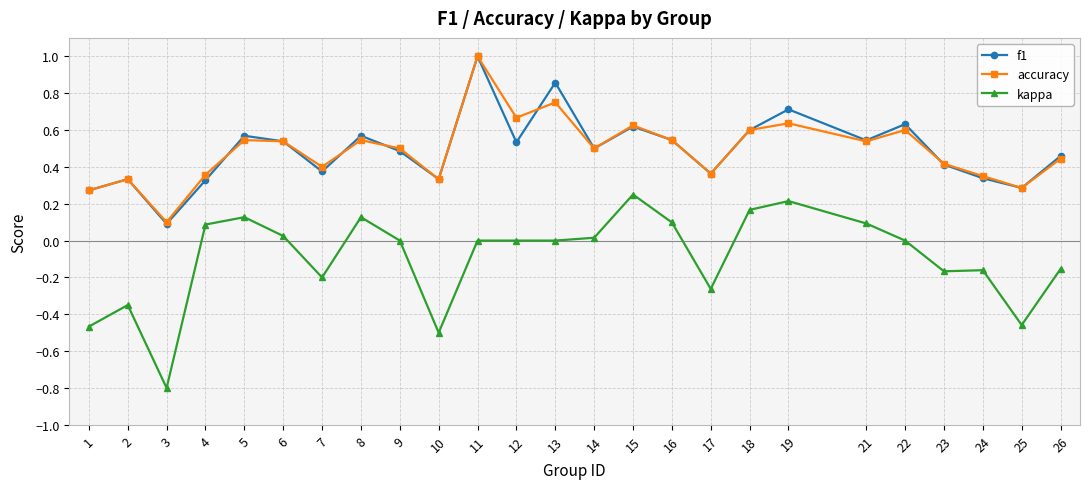

At which category is the sum across all series the highest?

11